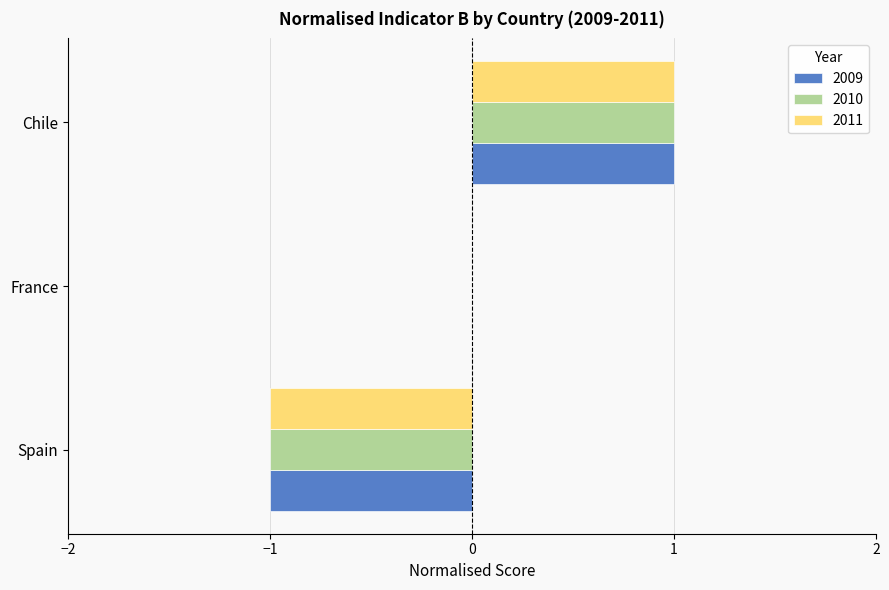

Which category has the highest value in the 2011 series?

Chile